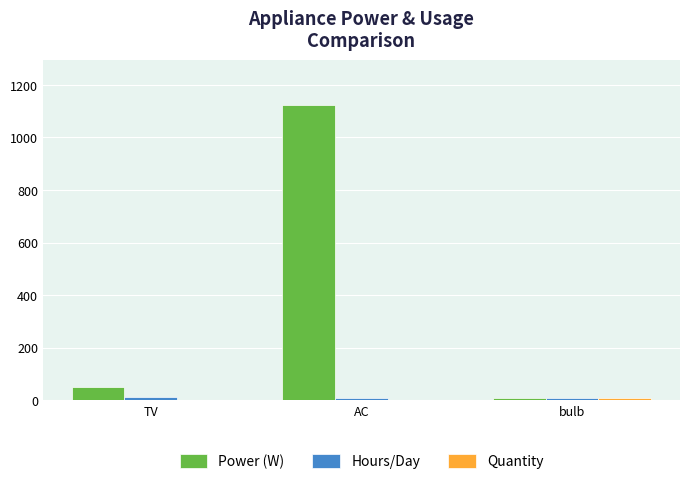

Between TV and AC, which series saw the biggest shift?

Power (W)